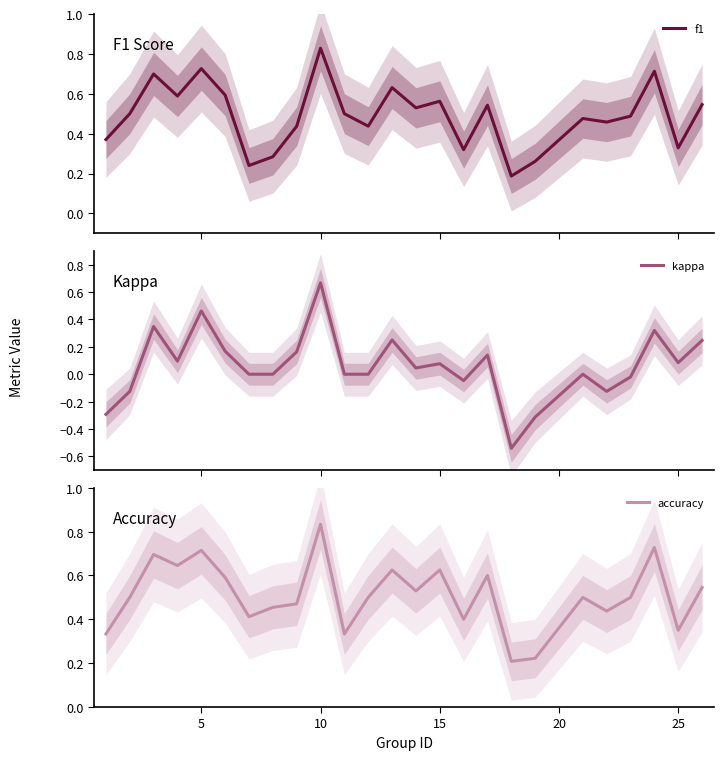

Which category has the highest value in the accuracy series?

10